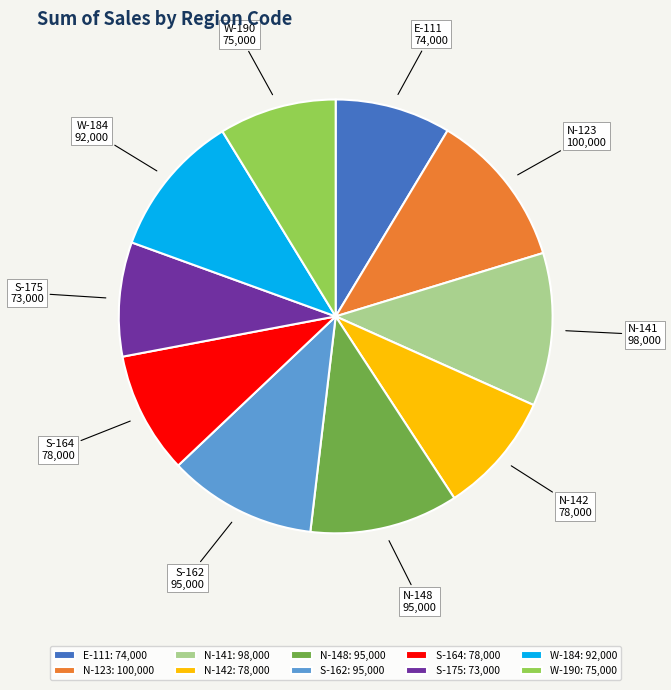

Is there a majority slice in this chart?

No